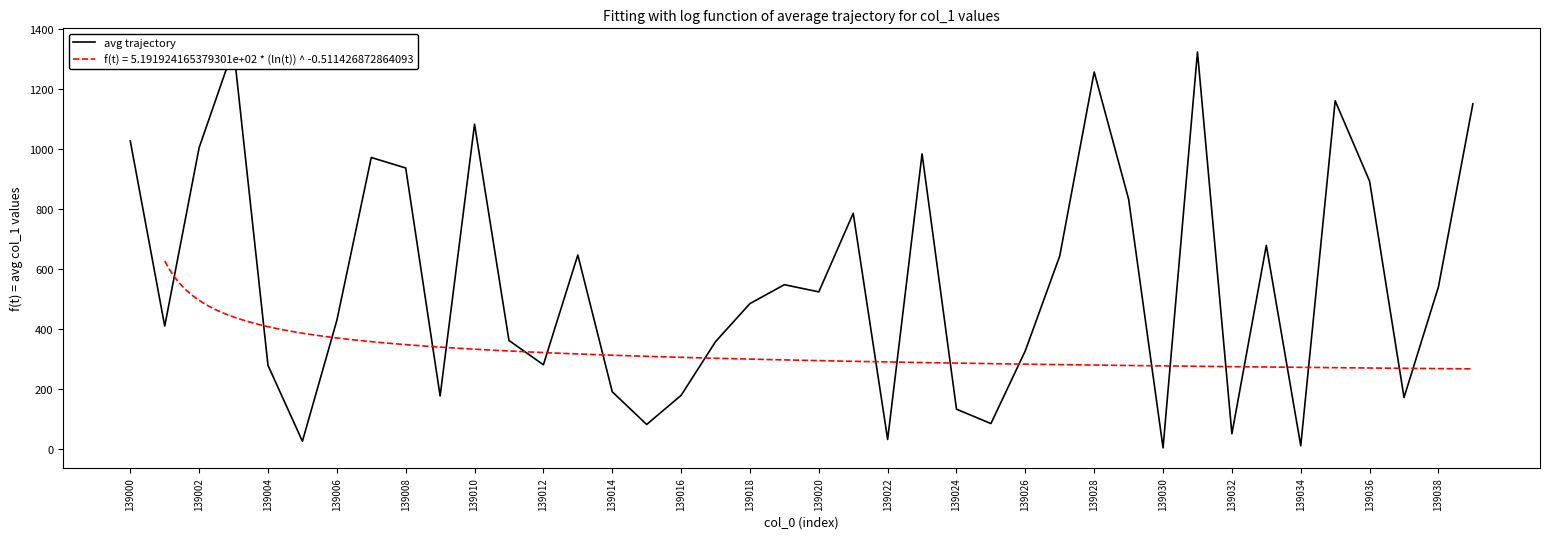

What is the minimum value for f(t) = 5.191924165379301e+02 * (ln(t)) ^ -0.511426872864093?

266.3